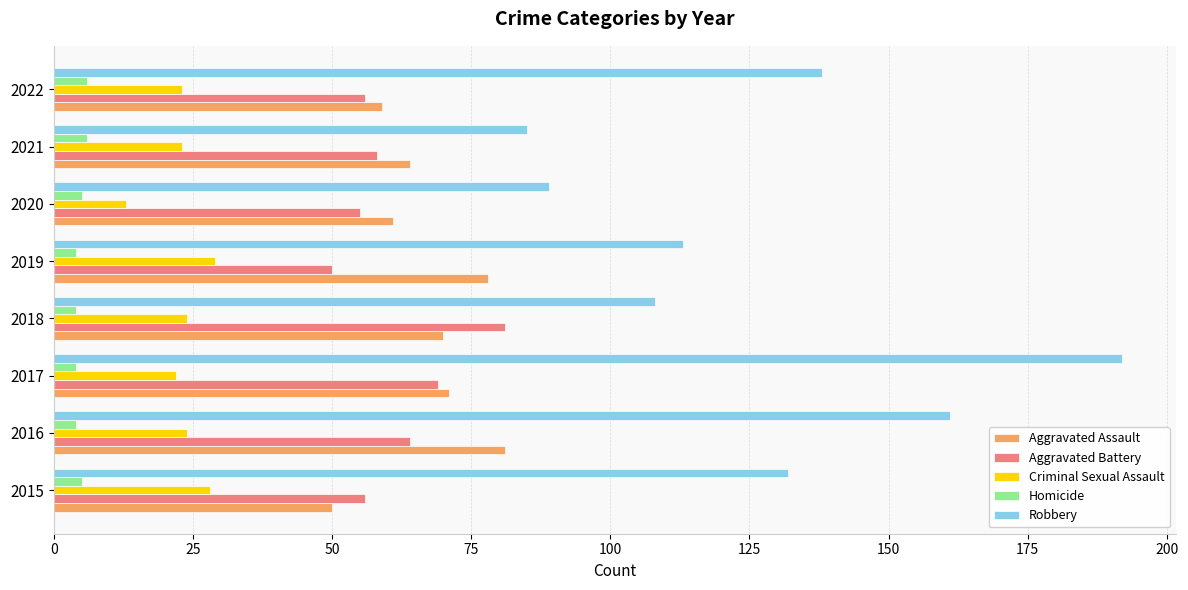

What is the difference between the maximum and second lowest values in the Aggravated Assault series?

22